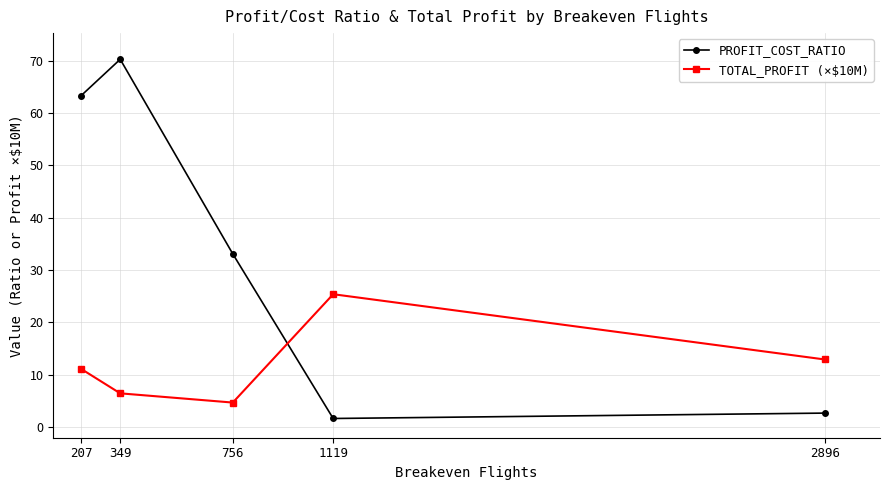

At which category is the sum across all series the highest?

349